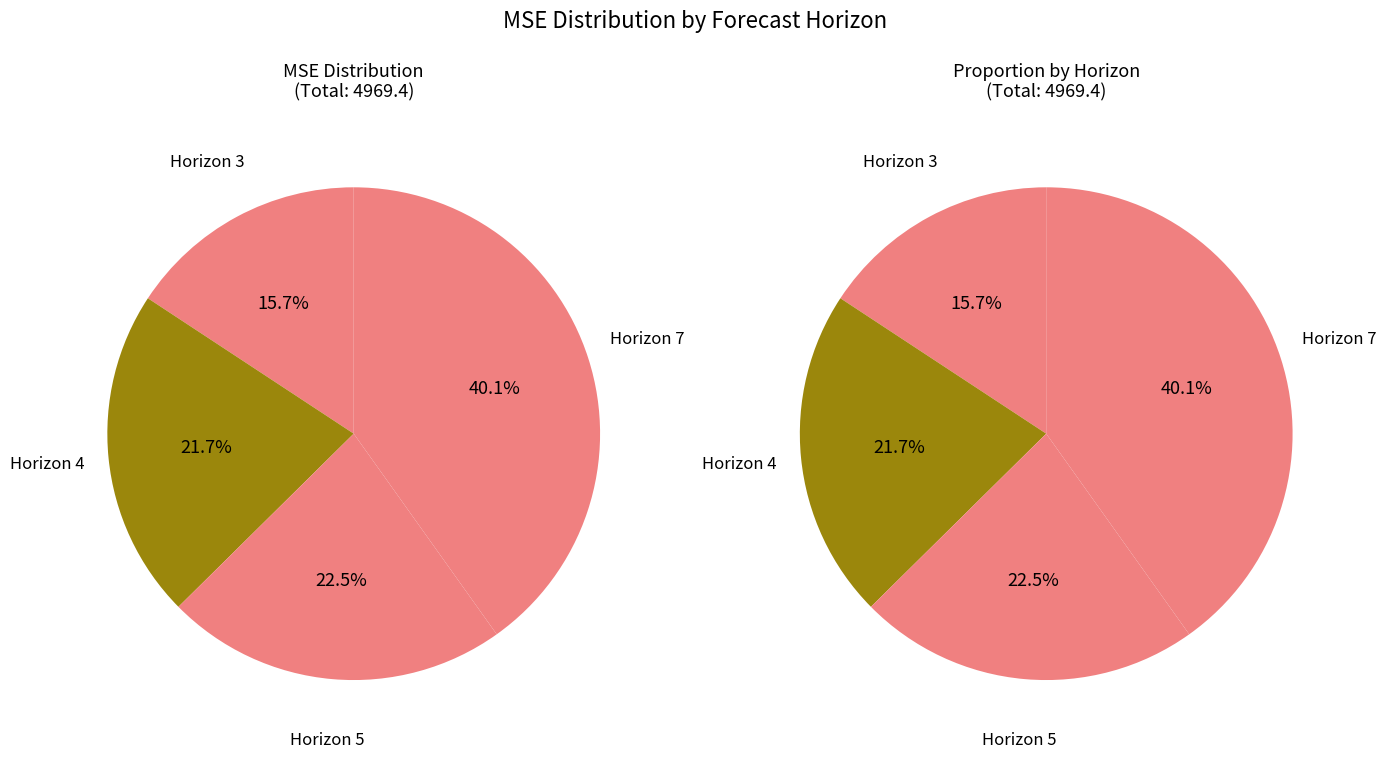

The Horizon 5 slice represents 32% of the pie. True or false?

False